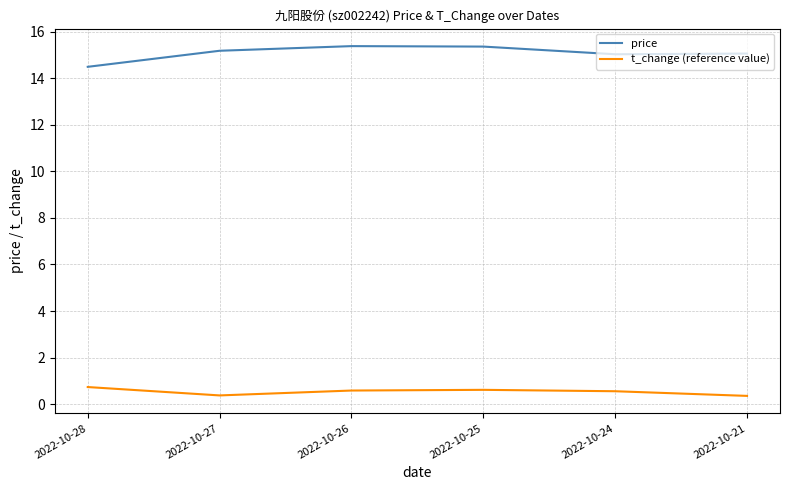

What is the spread (max minus min) of values at 2022-10-21?

14.7